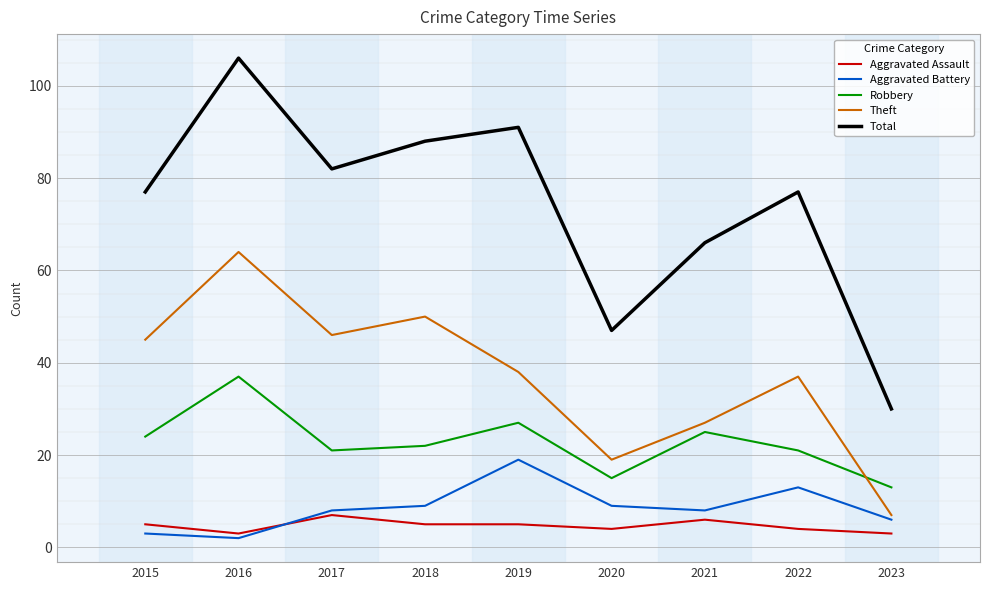

List the series in order of their peak value, lowest first.

Aggravated Assault, Aggravated Battery, Robbery, Theft, Total